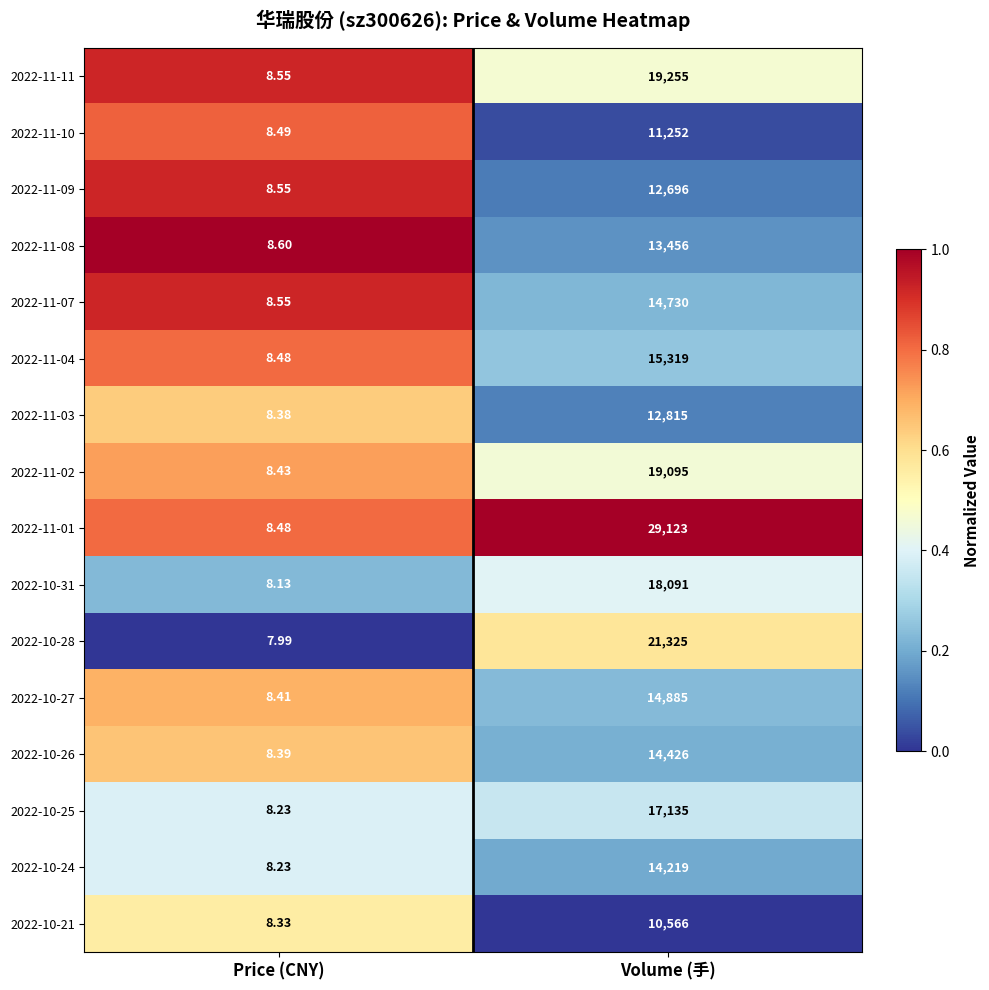

Which category has the highest value across all series?

Volume (手)